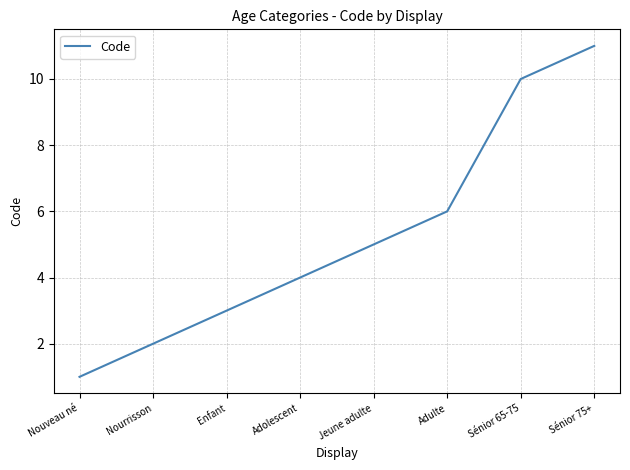

Which label corresponds to the smallest value in the chart?

Nouveau né